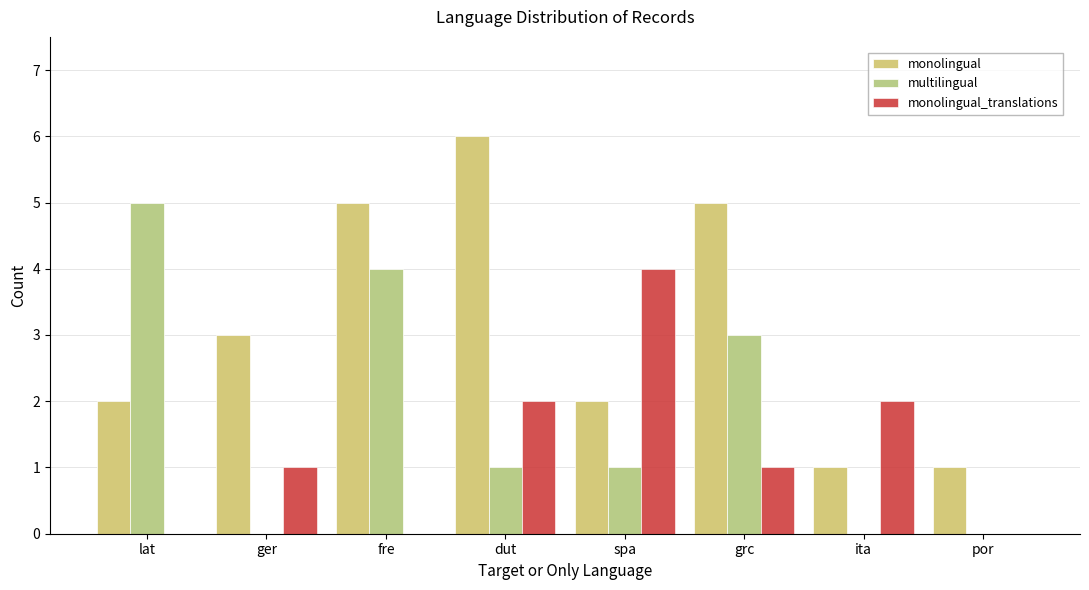

Between grc and lat, which is larger?

grc